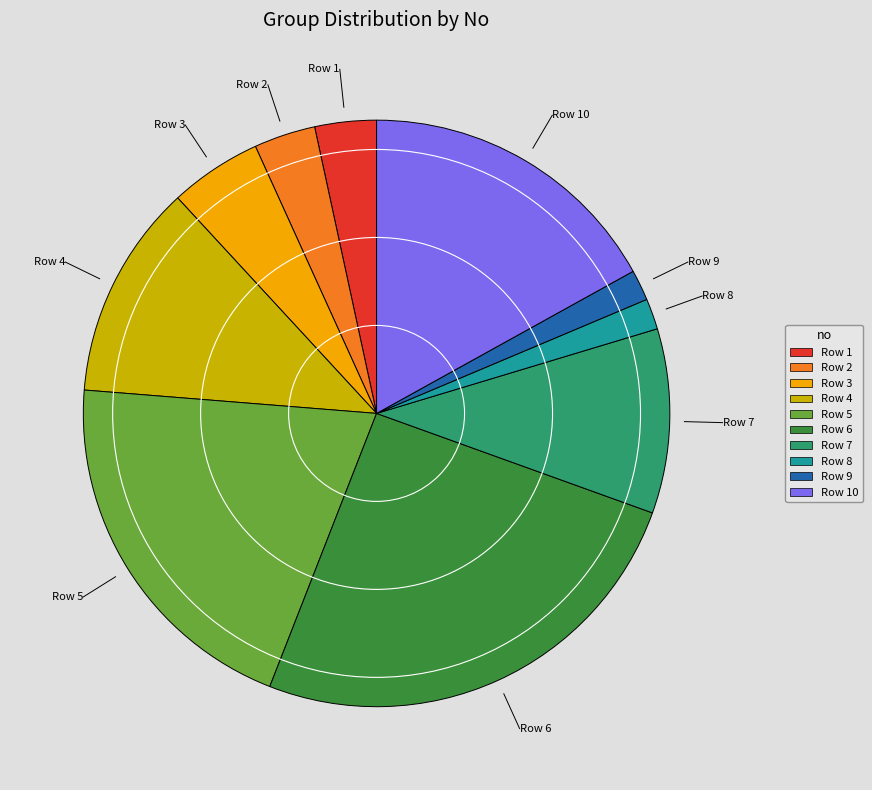

Which has a higher value, Row 10 or Row 2?

Row 10